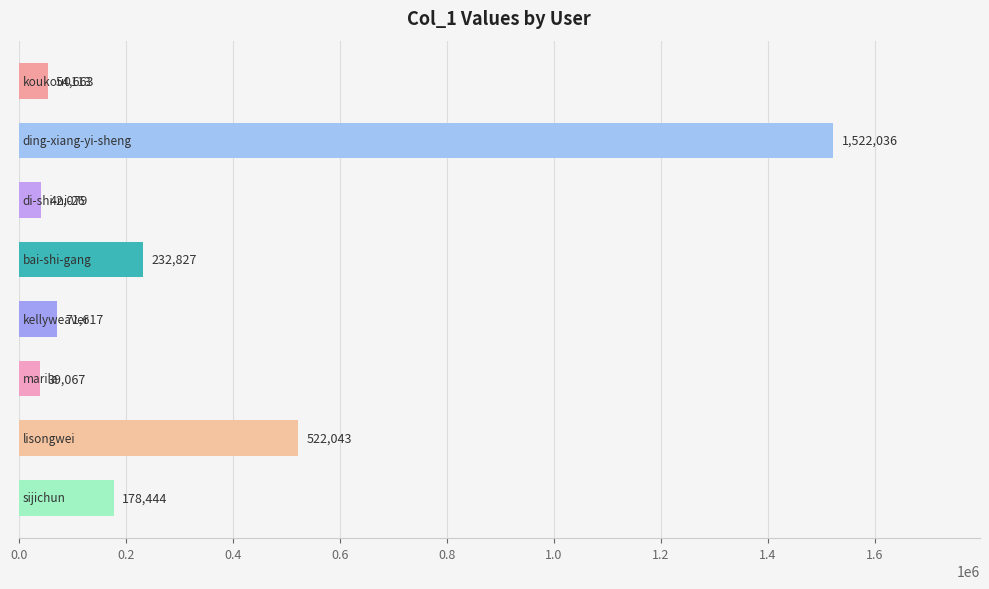

How many bars are there in total?

8